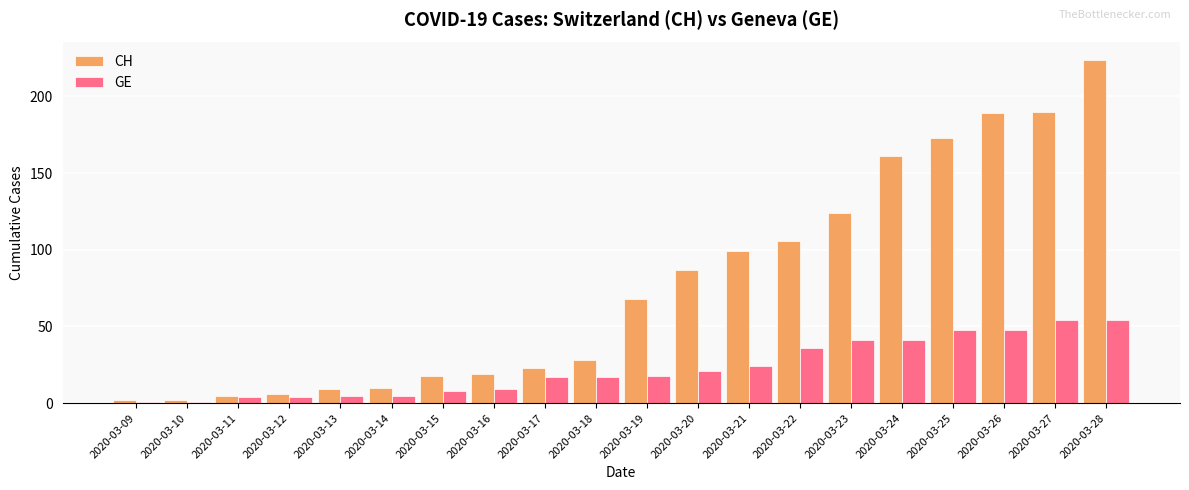

At 2020-03-22, list the series in order from smallest to largest.

GE, CH